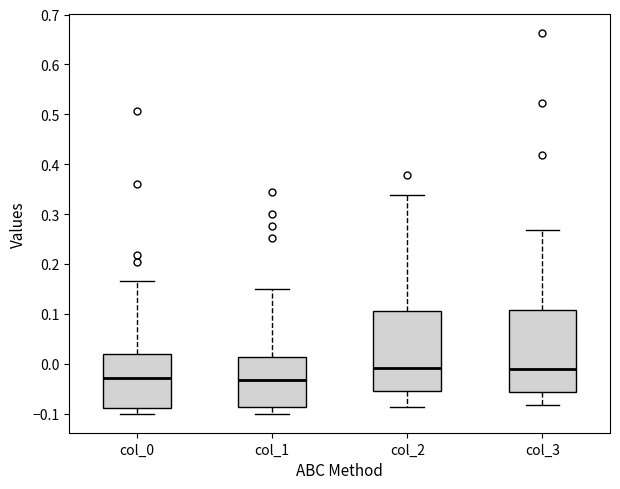

Reading left to right, read every box against the y-axis: the position of its median line, the range the box covers, and the ends of its whiskers. The values are not printed on the chart, so give them approximately, as read against the axis.

col_0: median -0.03, box -0.09 to 0.02, whiskers -0.10 to 0.17
col_1: median -0.03, box -0.09 to 0.01, whiskers -0.10 to 0.15
col_2: median -0.01, box -0.05 to 0.11, whiskers -0.09 to 0.34
col_3: median -0.01, box -0.06 to 0.11, whiskers -0.08 to 0.27